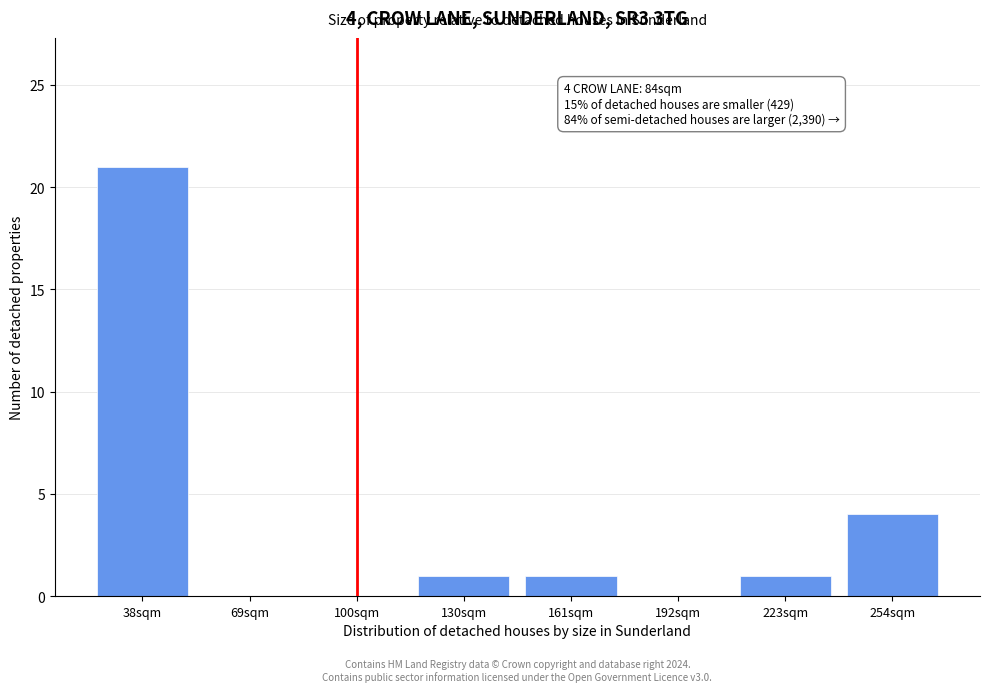

Reading left to right, extract all data points from this chart.

38sqm=21	69sqm=0	100sqm=0	130sqm=1	161sqm=1	192sqm=0	223sqm=1	254sqm=4